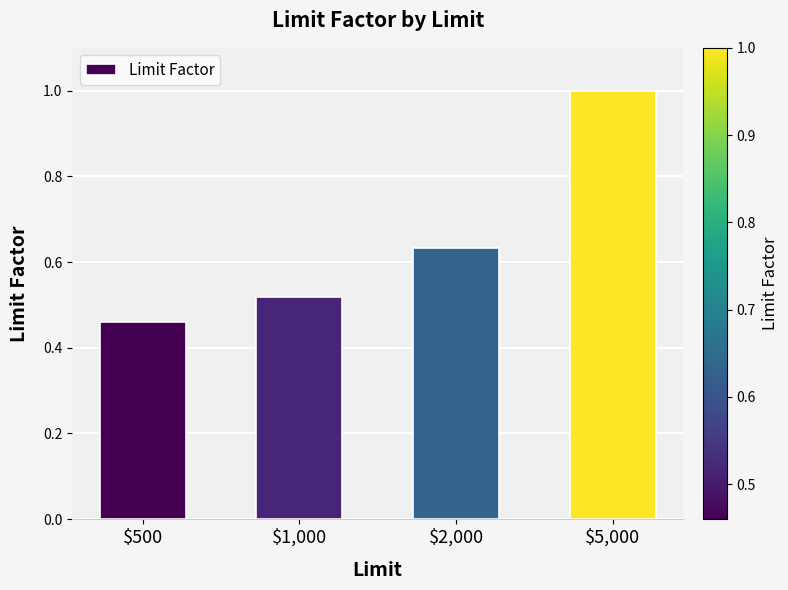

At which label is the value closest to 0?

$500